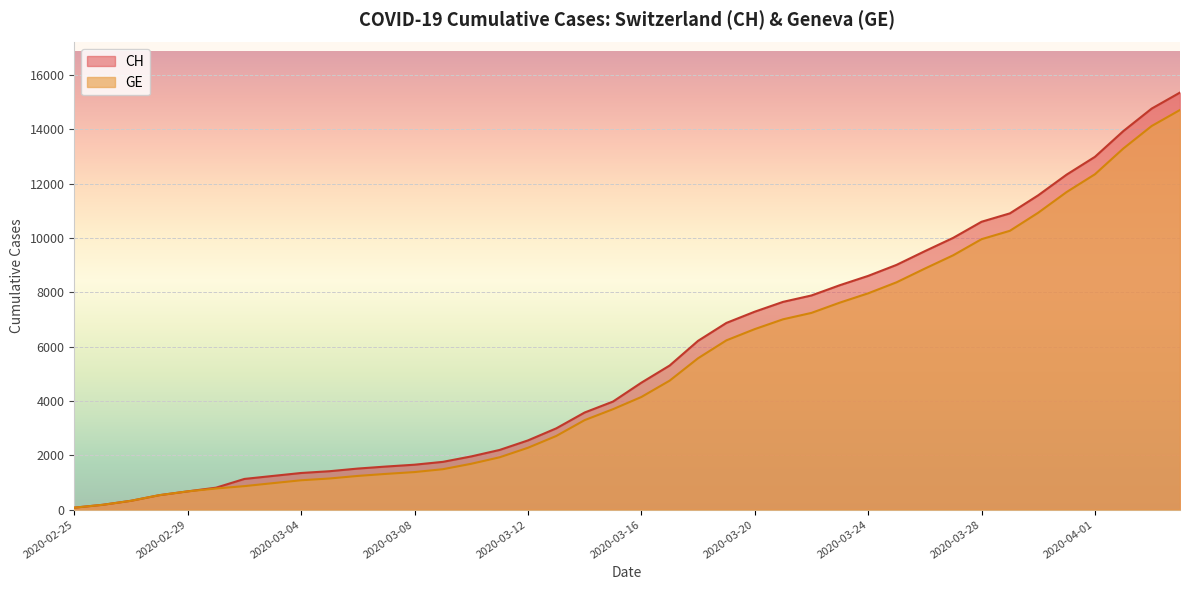

What is the greatest value displayed?

15359